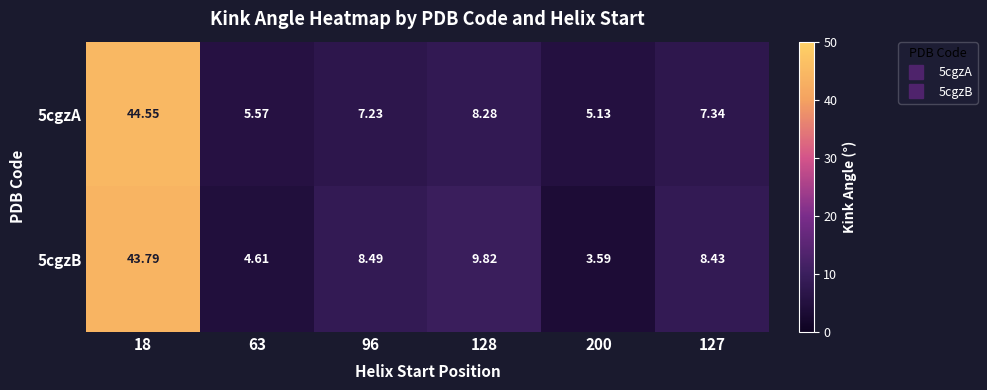

Is the value of 5cgzB at 200 greater than the value of 5cgzA at 200?

No